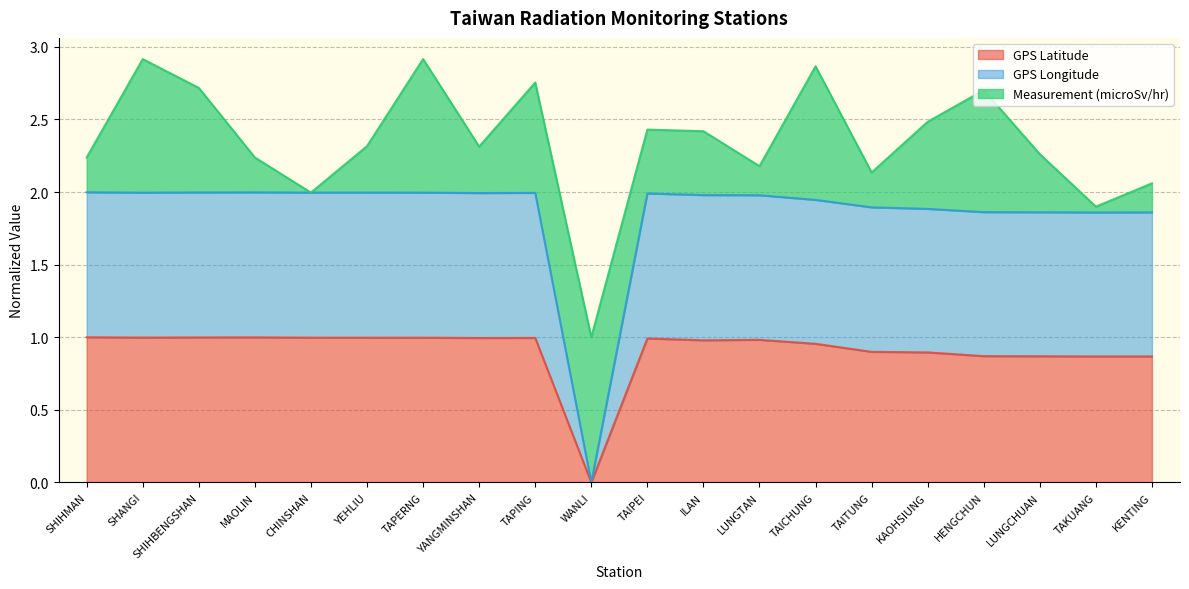

The value of GPS Latitude at TAPING is 1.0. True or false?

True